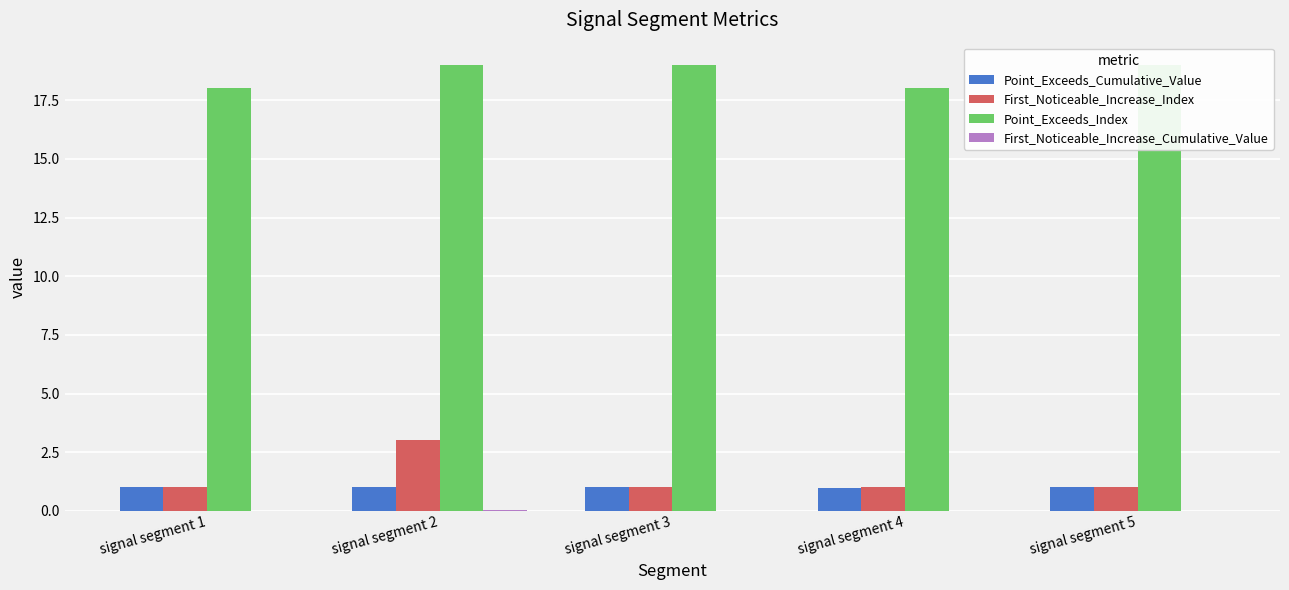

What is the difference between the second highest and minimum values in the Point_Exceeds_Index series?

1.0